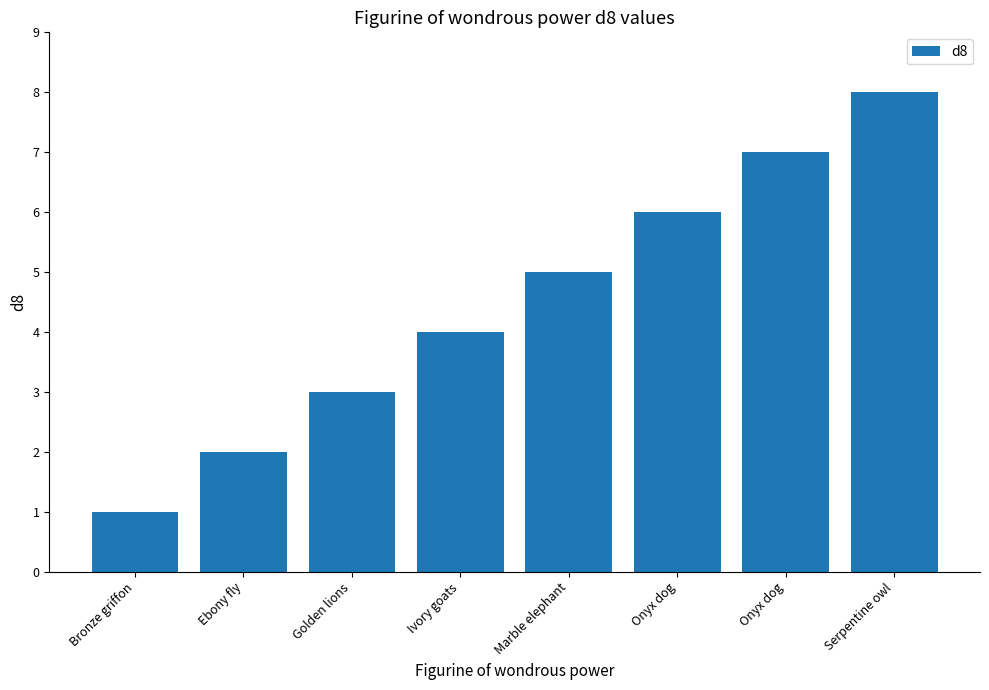

At which category does the chart reach its peak across all series?

Serpentine owl